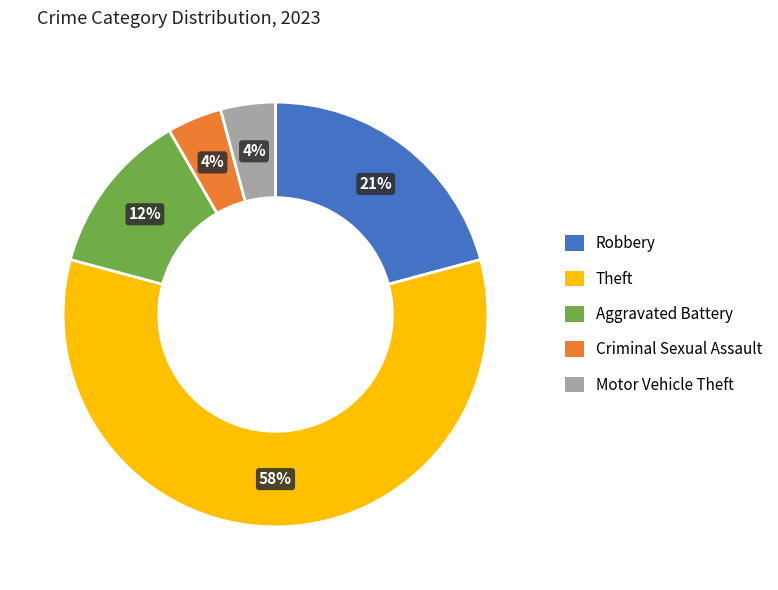

What percentage is the Criminal Sexual Assault slice, to the nearest percent?

4%